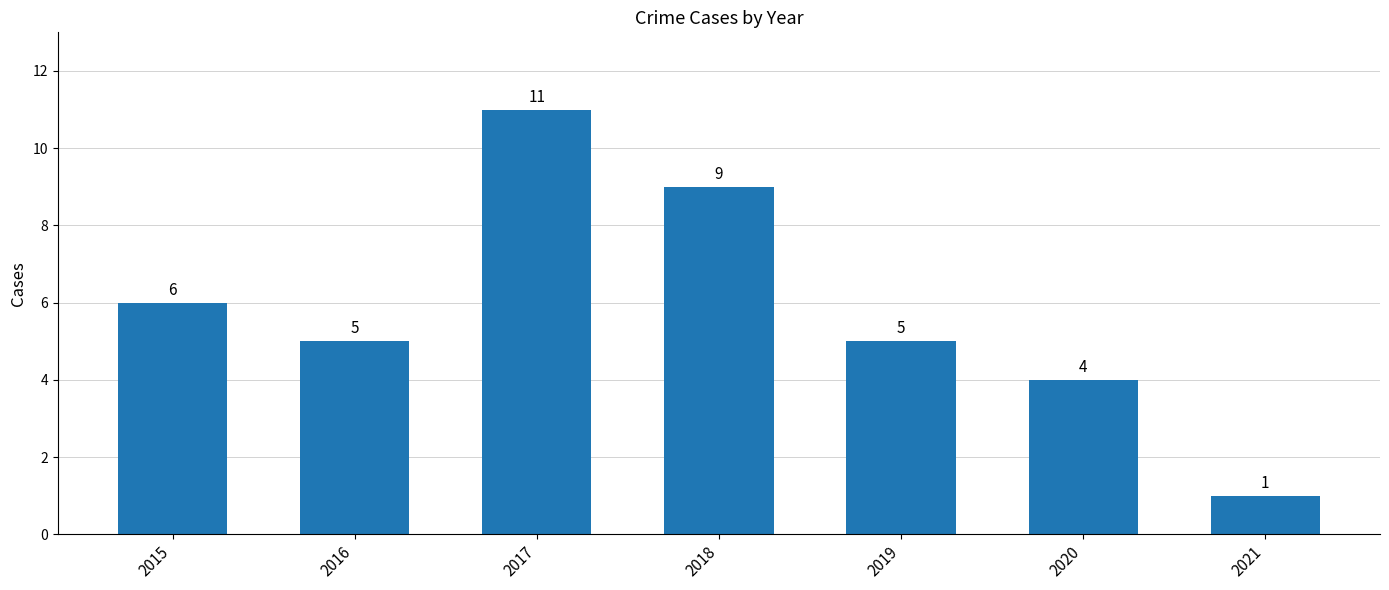

How many bars are there in total?

7